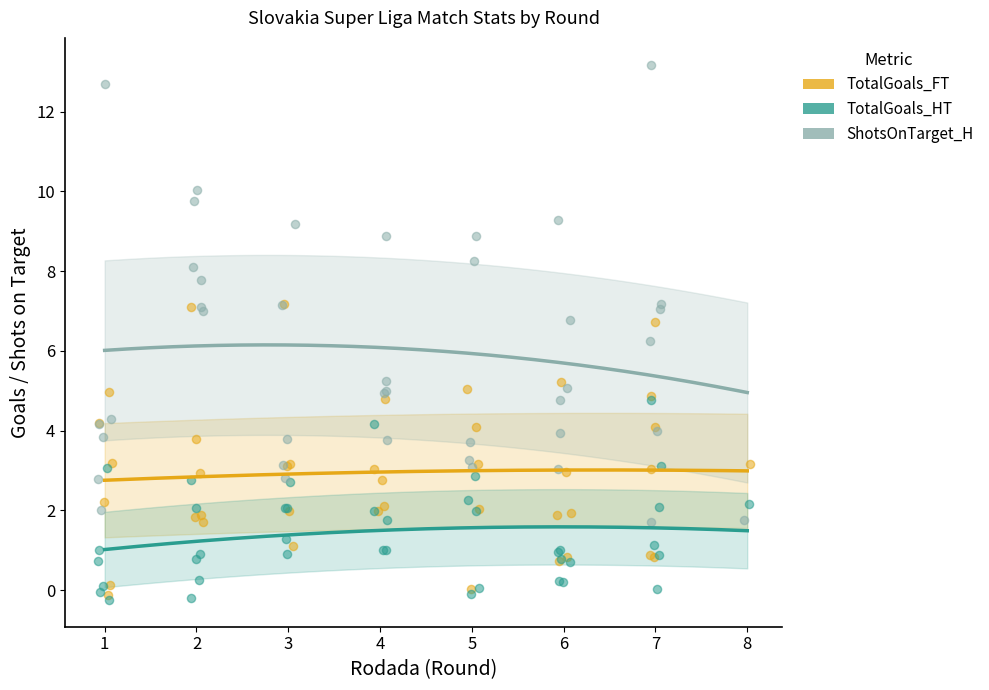

Which series contains the highest Y value?

ShotsOnTarget_H